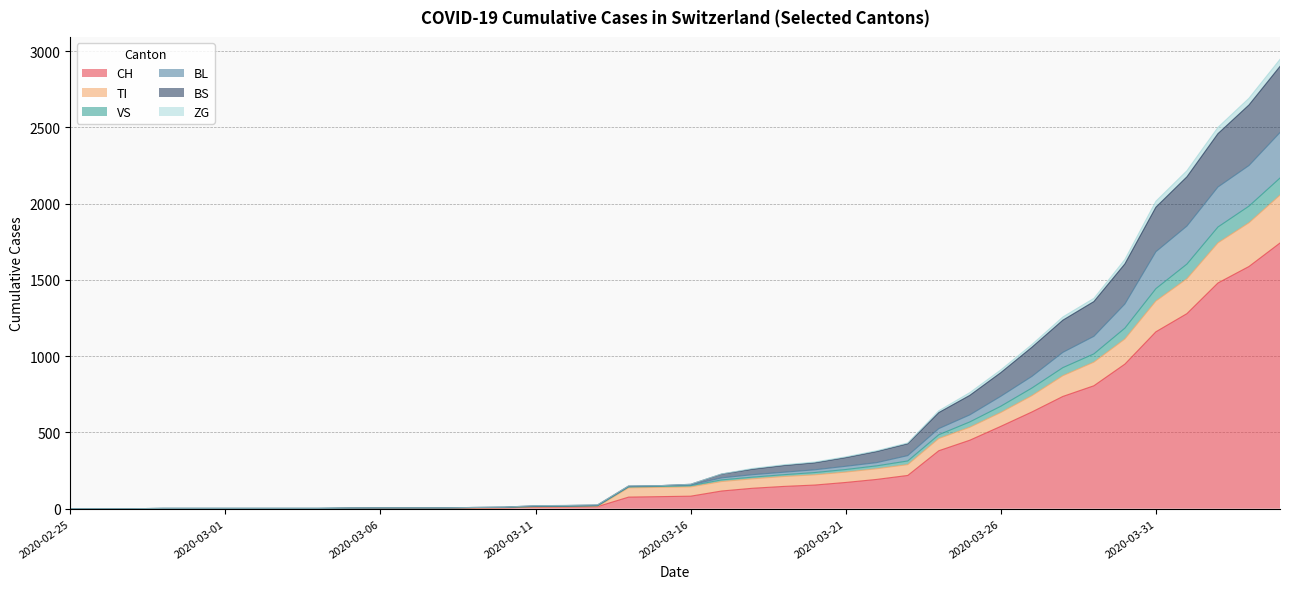

What is the label of the 31st point from the right?

2020-03-05